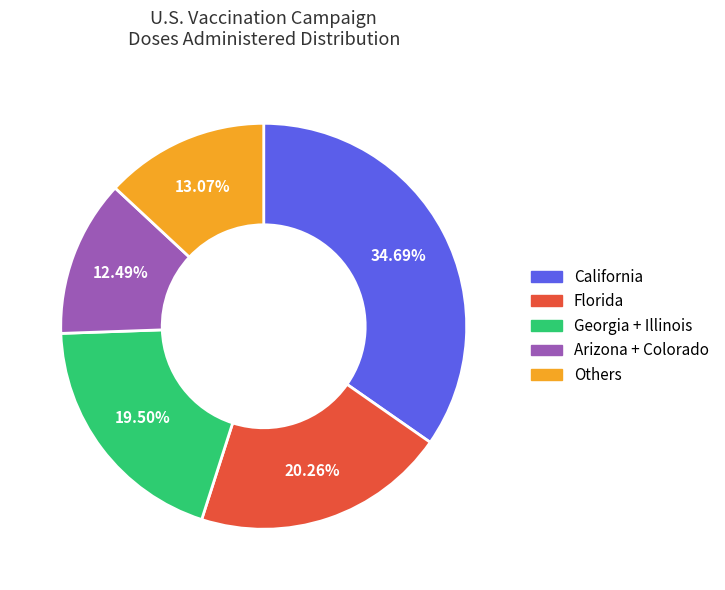

Does any single category account for the majority?

No